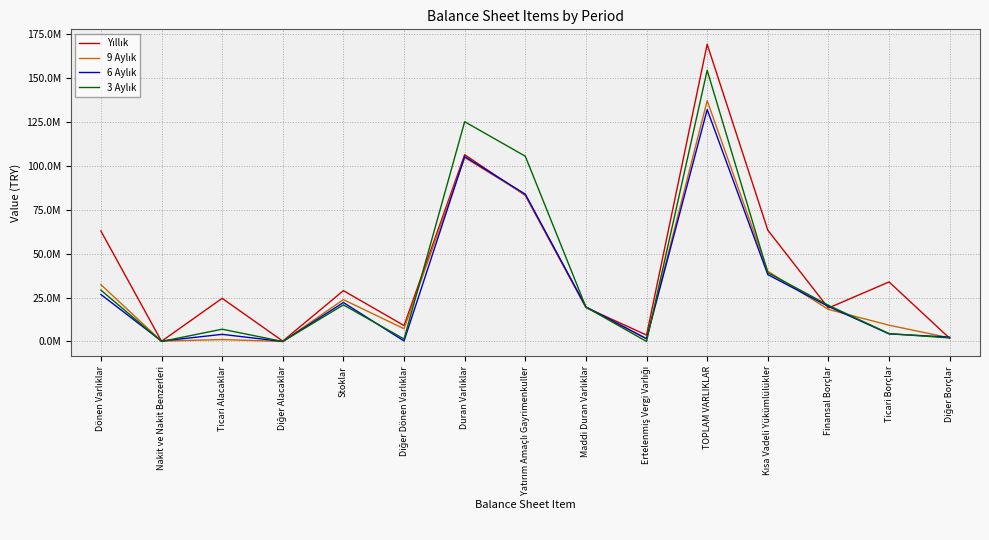

How many interior local valleys does the 3 Aylık series have?

4